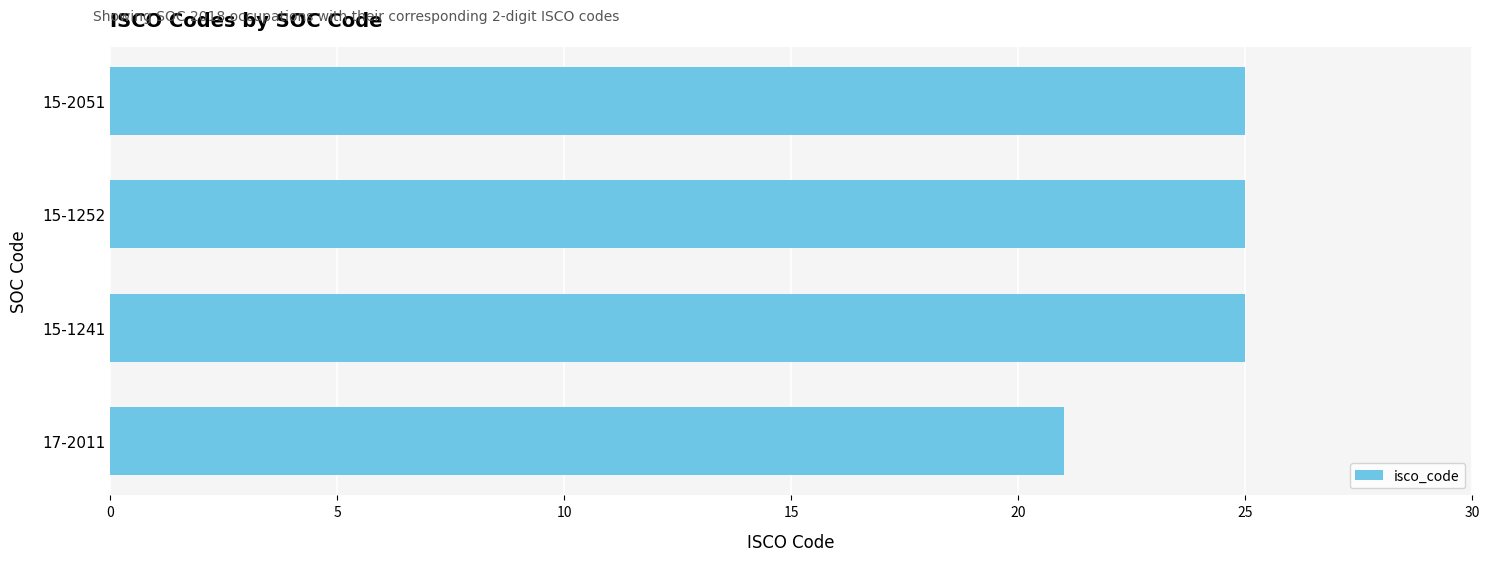

What is the label of the 1st bar from the top?

15-2051